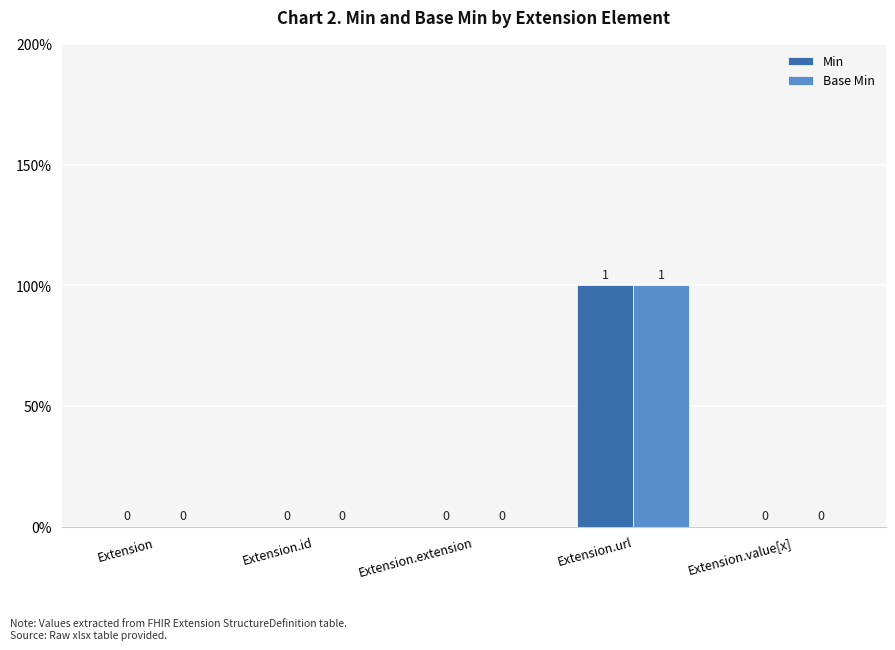

Are the bars grouped side by side (vs. stacked)?

Yes